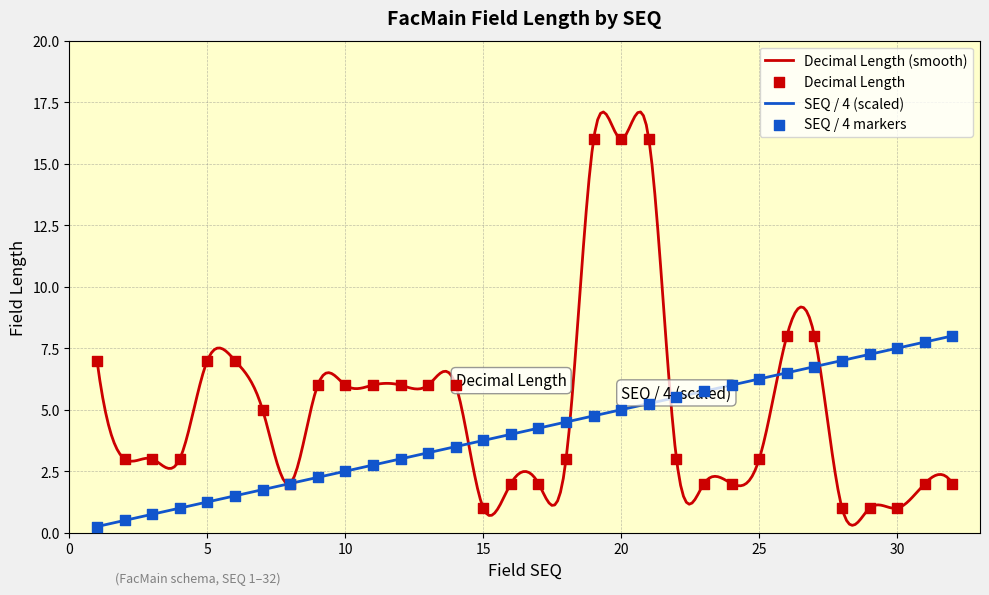

Which series has the largest Y range (max minus min)?

Decimal Length